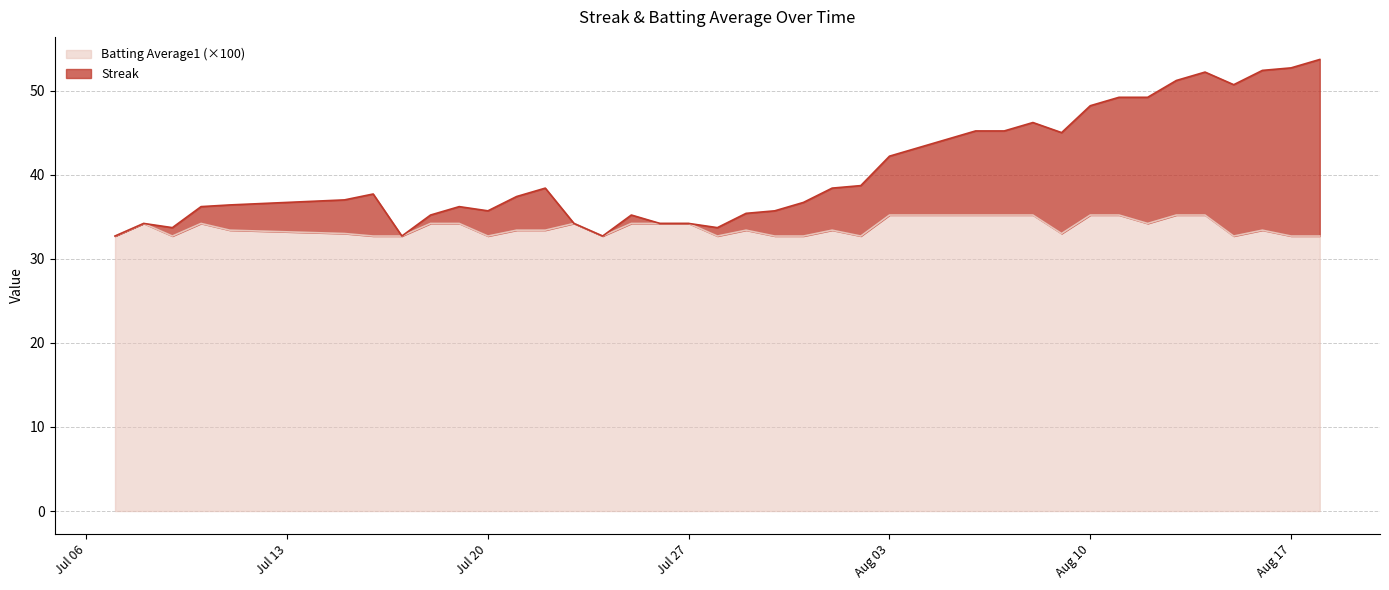

What is the difference between the maximum and minimum values in the Streak series?

21.0